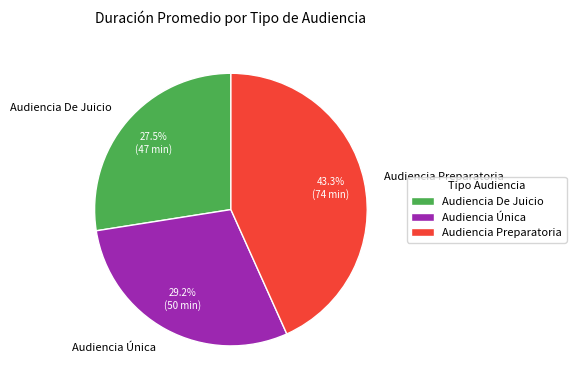

Does any single category account for the majority?

No